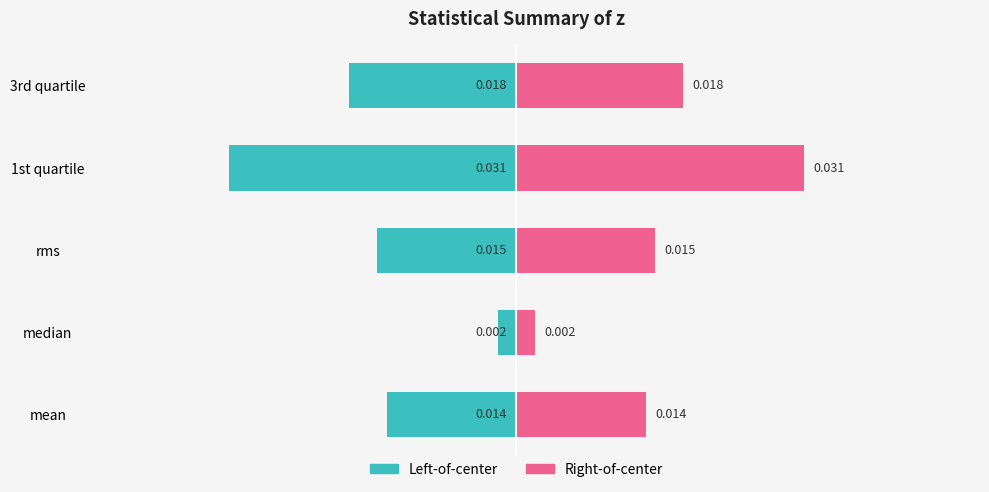

Is the value of Left-of-center at median greater than the value of Right-of-center at median?

No